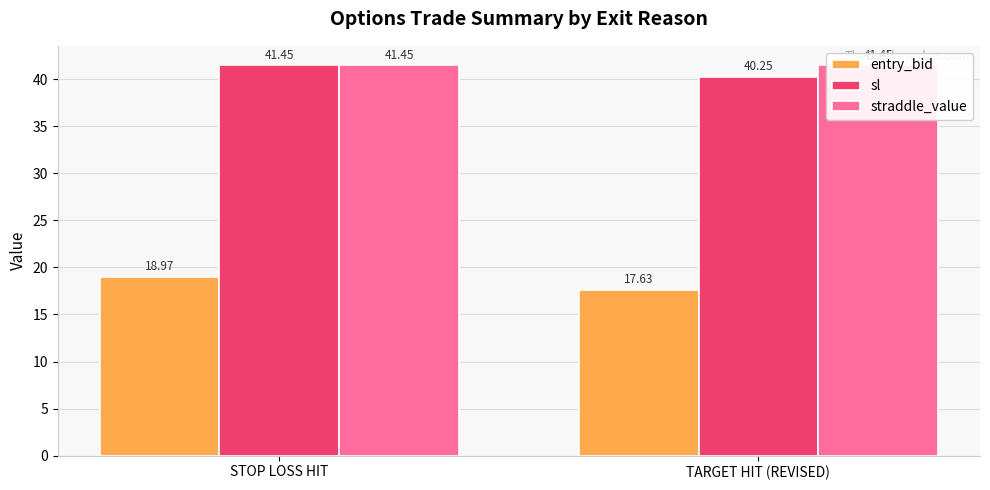

Where is entry_bid nearest to the value 18?

TARGET HIT (REVISED)